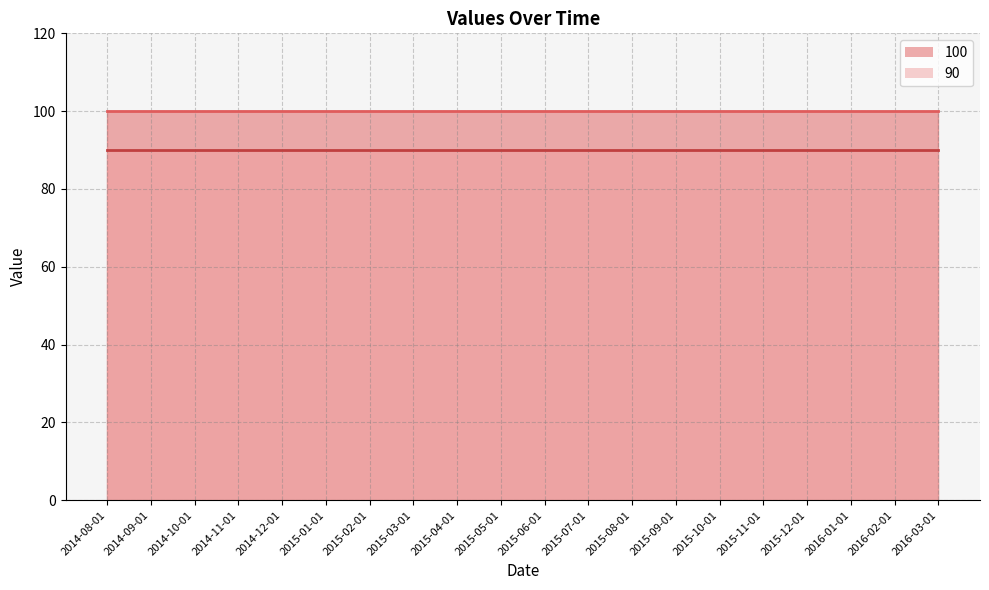

Which has a higher value, 2015-02-01 or 2015-08-01?

2015-02-01